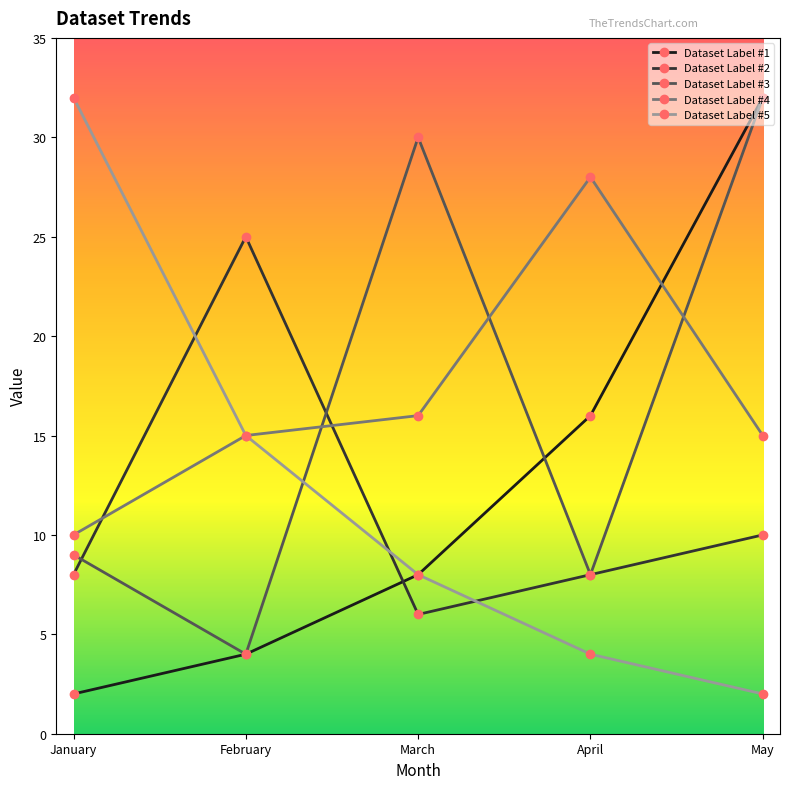

What is the greatest value displayed?

32